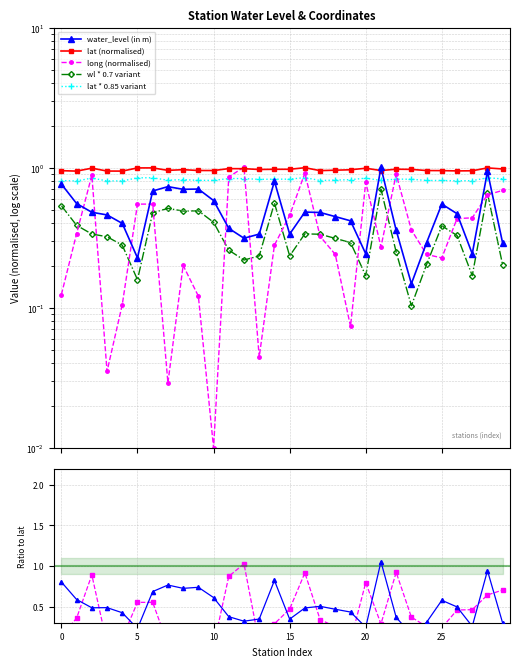

True or false: water_level (in m) and lat intersect in this chart.

True